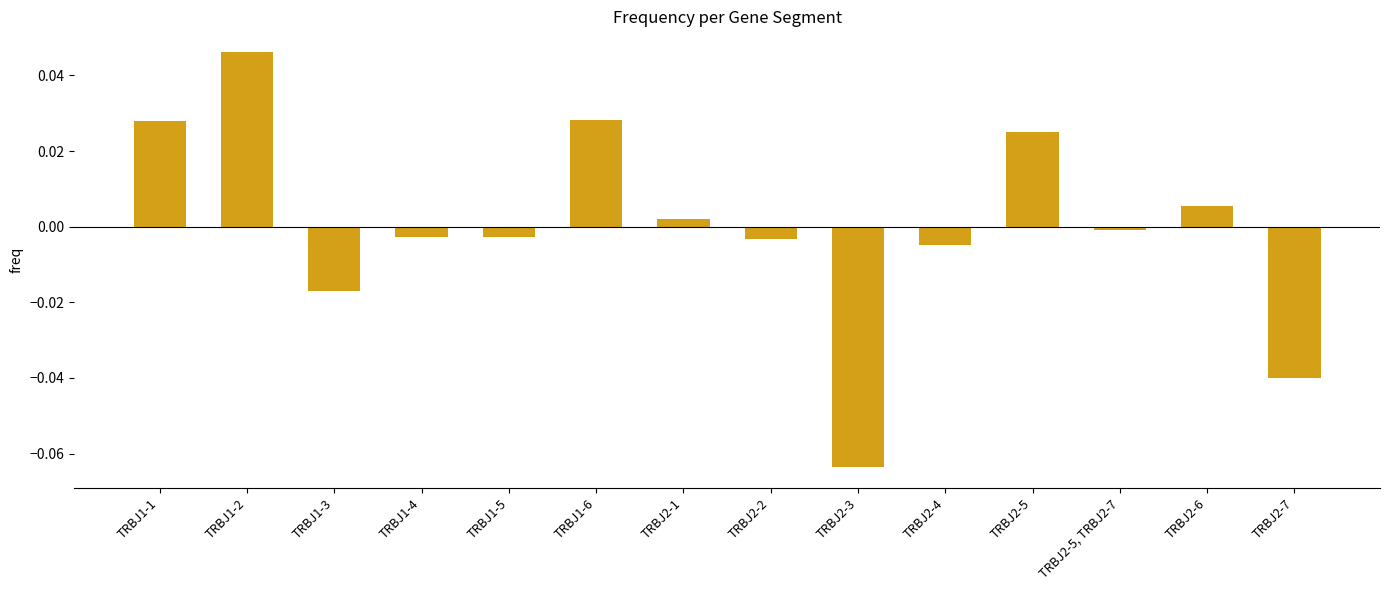

At which category does the chart reach its minimum across all series?

TRBJ2-3